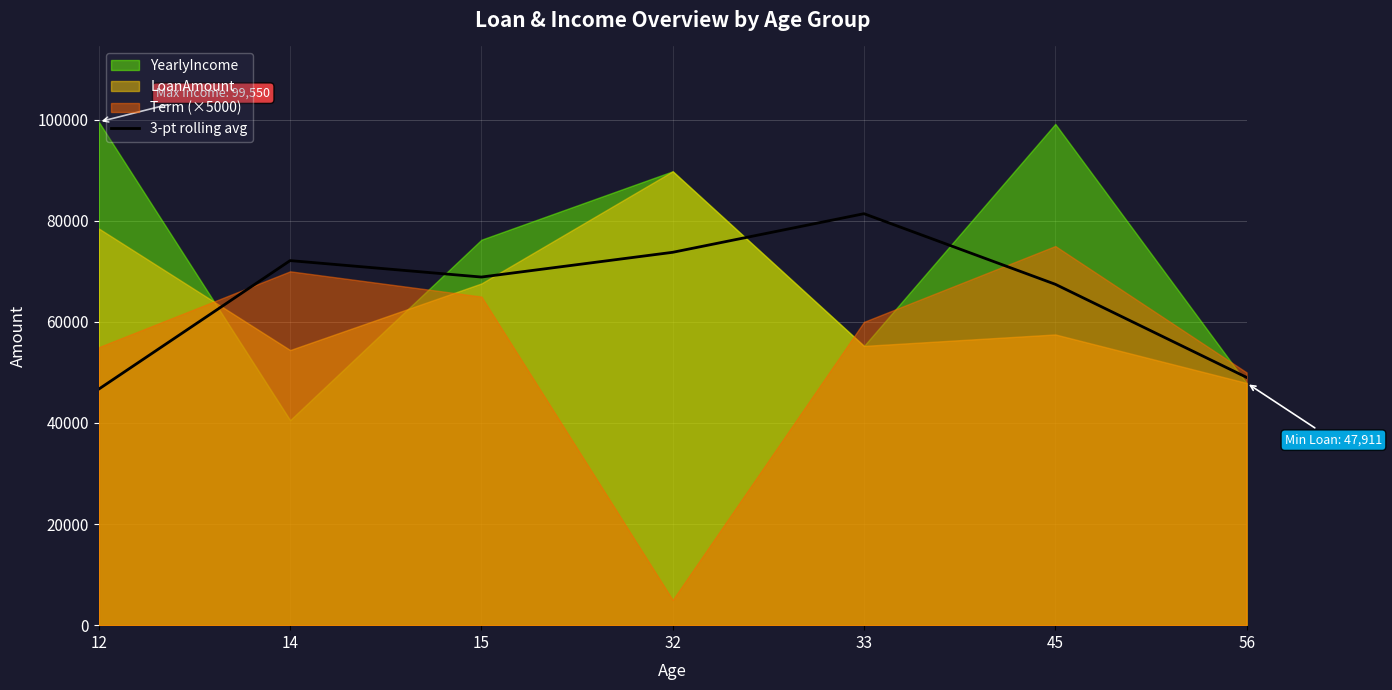

The value of 3-pt rolling avg at 56 is 49023.0. True or false?

True